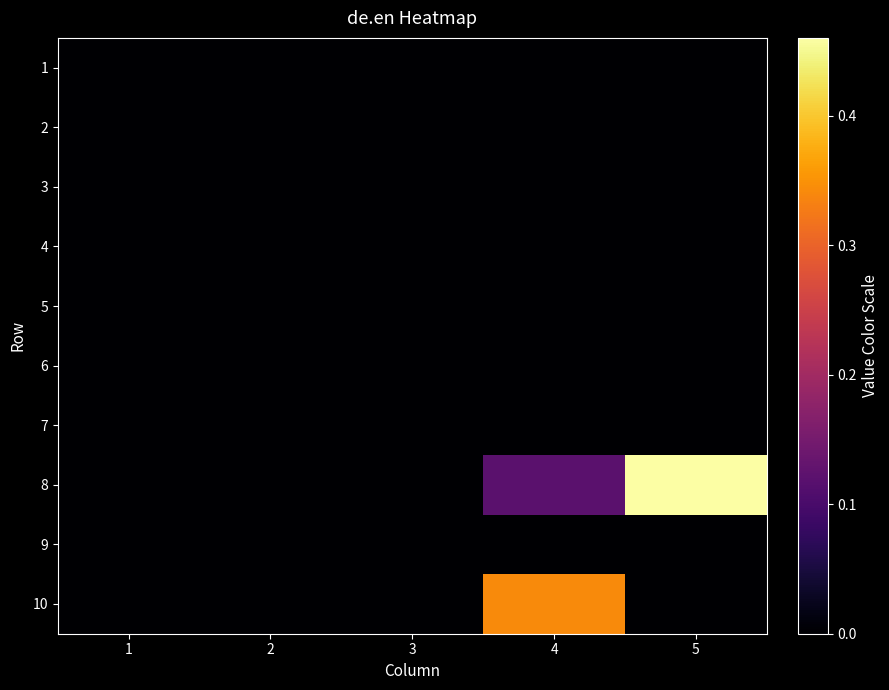

Reading right to left, extract all data points from this chart.

1: 5=0.0	4=0.0	3=0.0	2=0.0	1=0.0
2: 5=0.0	4=0.0	3=0.0	2=0.0	1=0.0
3: 5=0.0	4=0.0	3=0.0	2=0.0	1=0.0
4: 5=0.0	4=0.0	3=0.0	2=0.0	1=0.0
5: 5=0.0	4=0.0	3=0.0	2=0.0	1=0.0
6: 5=0.0	4=0.0	3=0.0	2=0.0	1=0.0
7: 5=0.0	4=0.0	3=0.0	2=0.0	1=0.0
8: 5=0.5	4=0.1	3=0.0	2=0.0	1=0.0
9: 5=0.0	4=0.0	3=0.0	2=0.0	1=0.0
10: 5=0.0	4=0.3	3=0.0	2=0.0	1=0.0